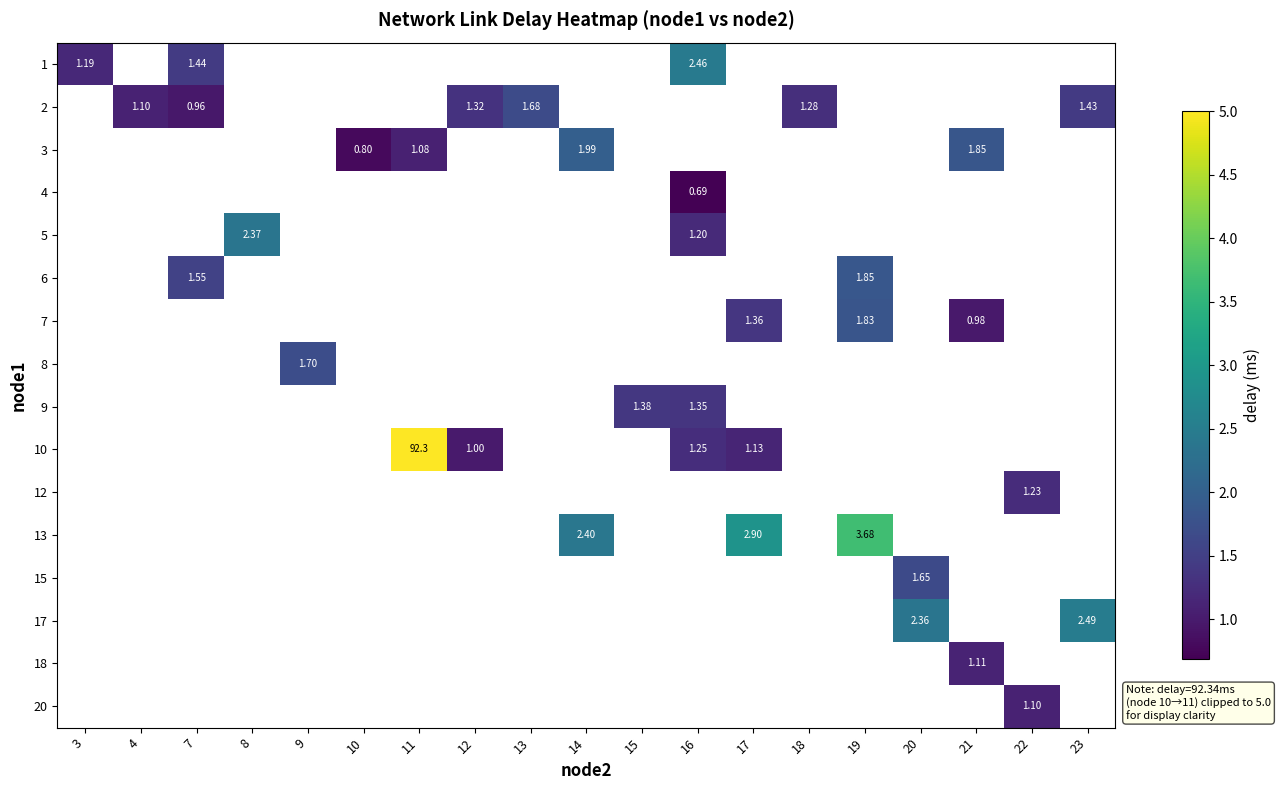

How many categories are shown in the chart?

19